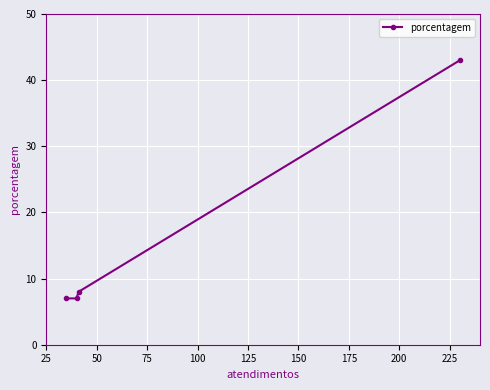

Reading left to right, transcribe all the data shown in this chart.

7	7	8	43